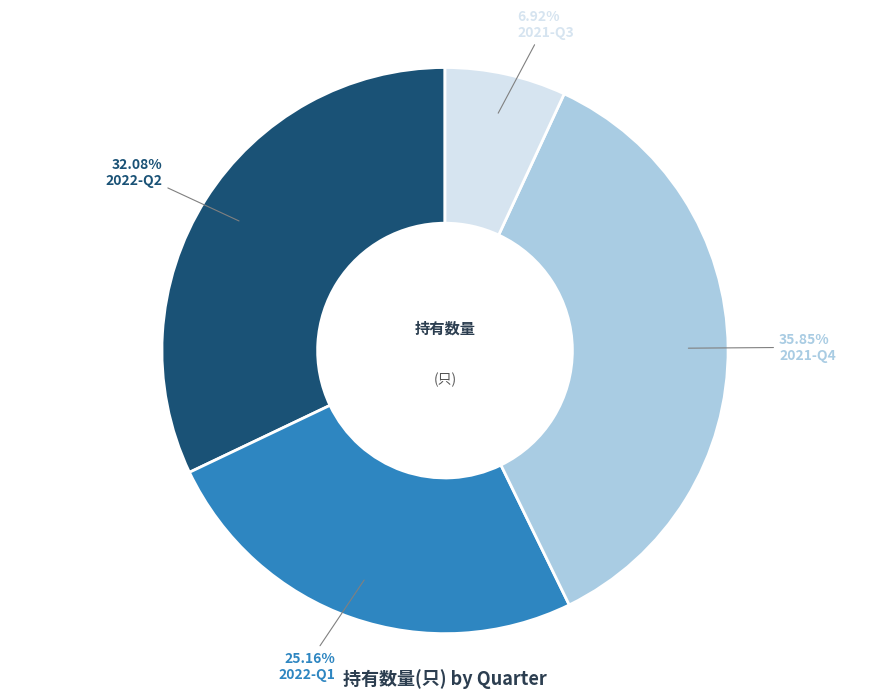

Does any single category account for the majority?

No